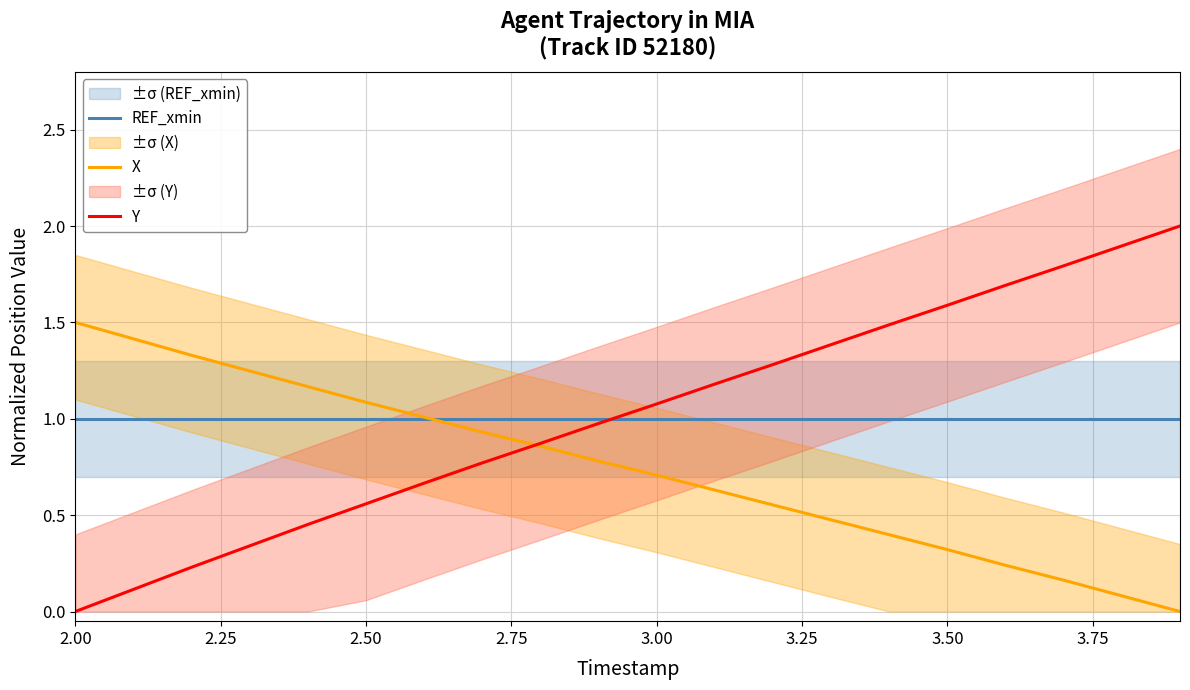

How many times do X and REF_xmin cross each other?

1